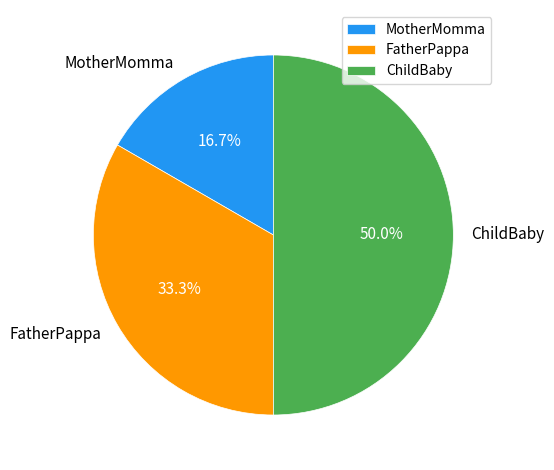

Between MotherMomma and FatherPappa, which is larger?

FatherPappa